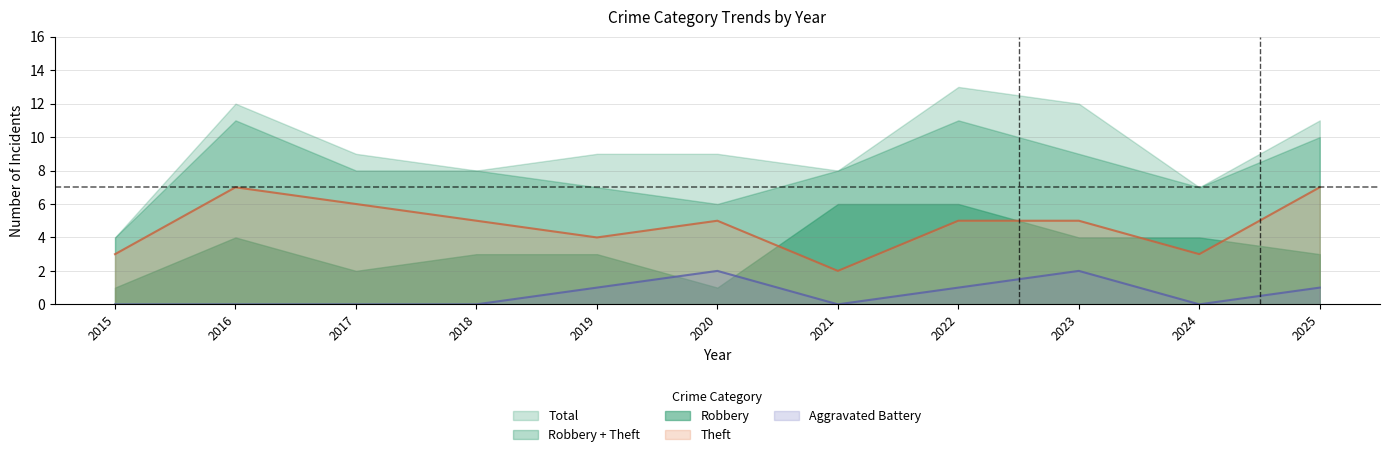

In Robbery, how many points are higher than both neighbors (excluding endpoints)?

1